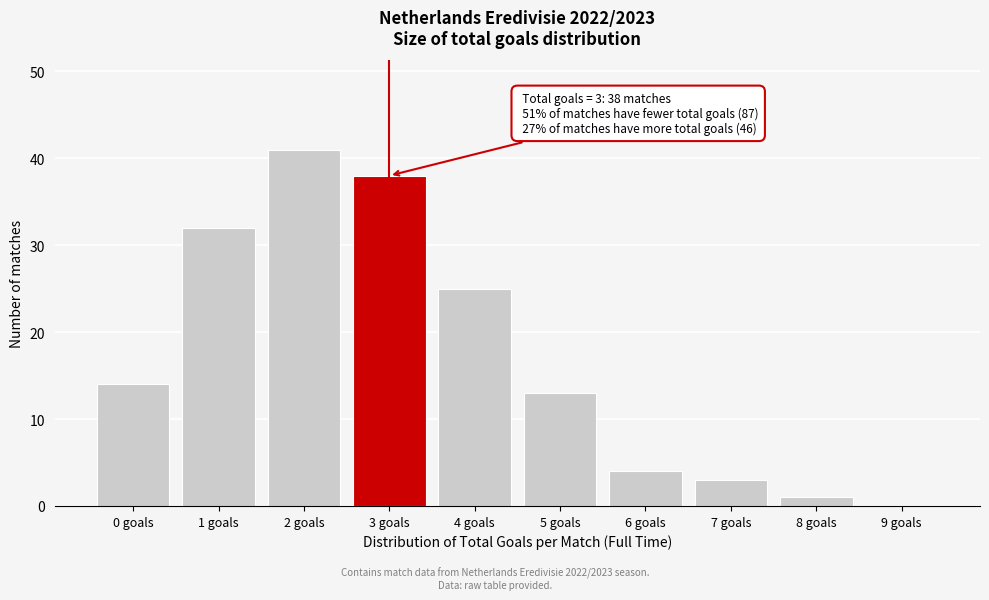

Reading left to right, what are all the values shown in this chart?

0 goals=14	1 goals=32	2 goals=41	3 goals=38	4 goals=25	5 goals=13	6 goals=4	7 goals=3	8 goals=1	9 goals=0